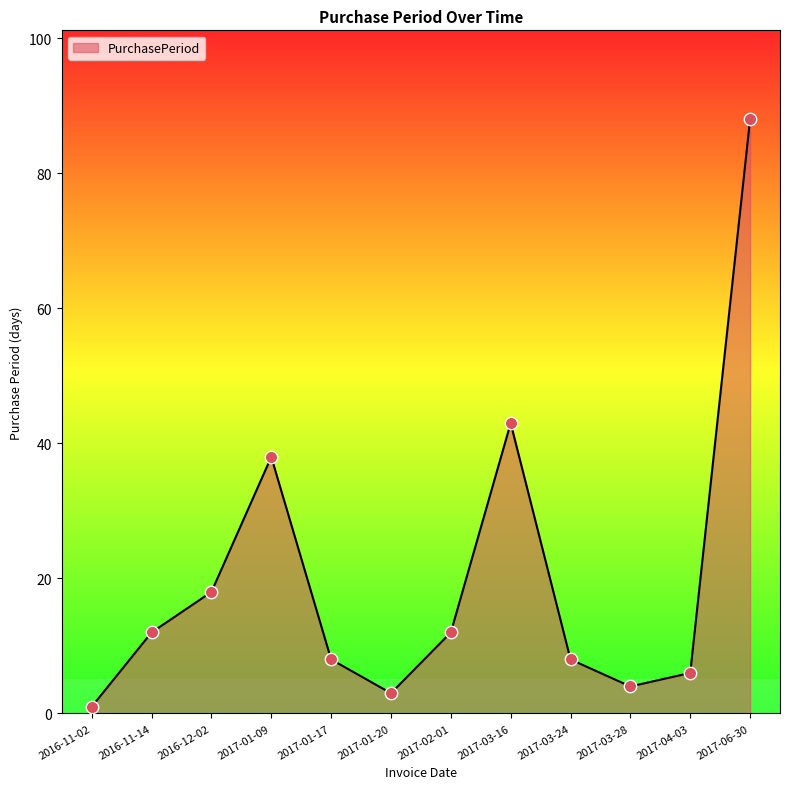

What is the change in value from 2017-02-01 to 2017-03-16?

+31